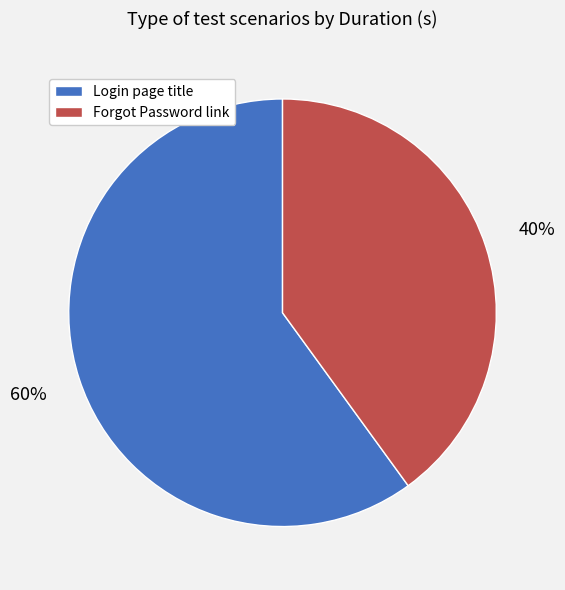

Do Login page title and Forgot Password link together represent more than half of the pie?

Yes